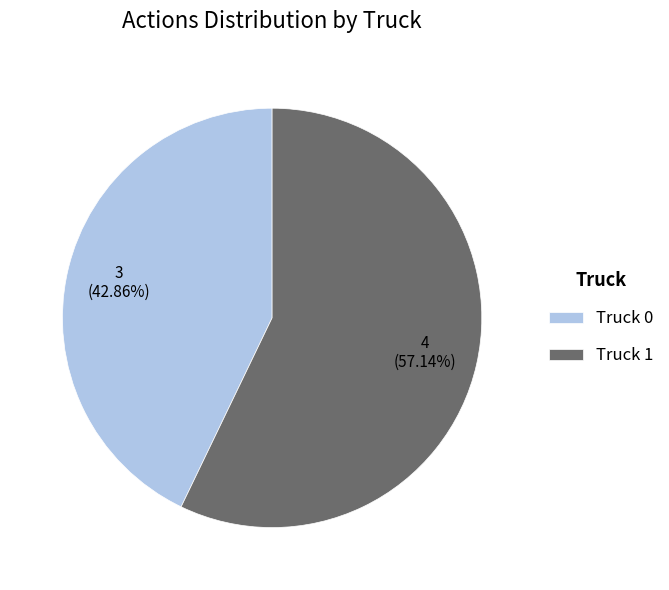

How much of the chart is everything except Truck 1?

42.9%